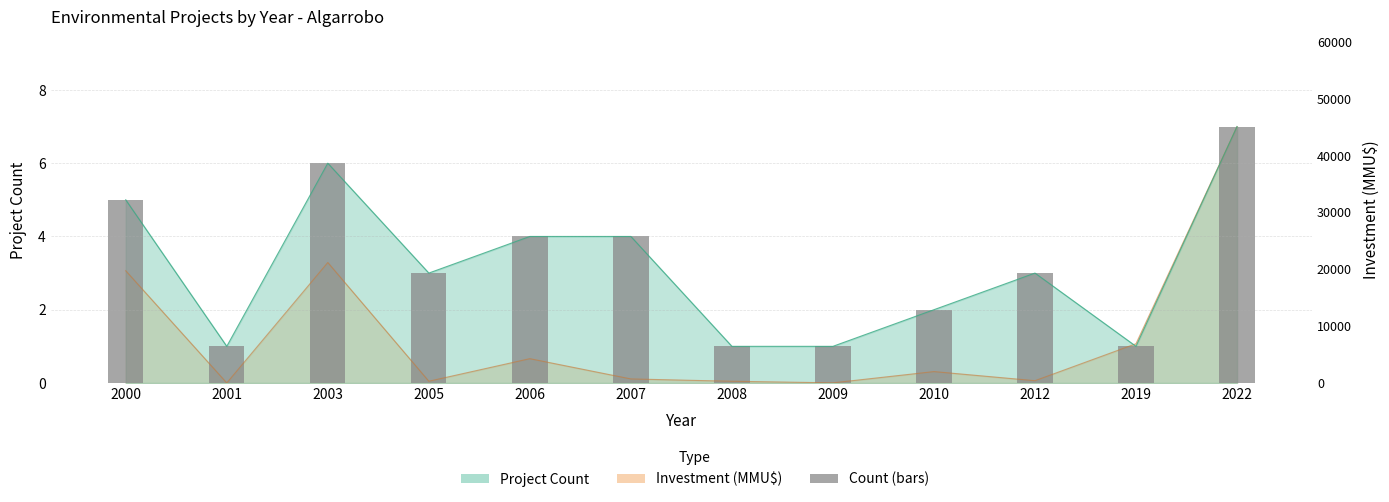

Are the bars horizontal?

No